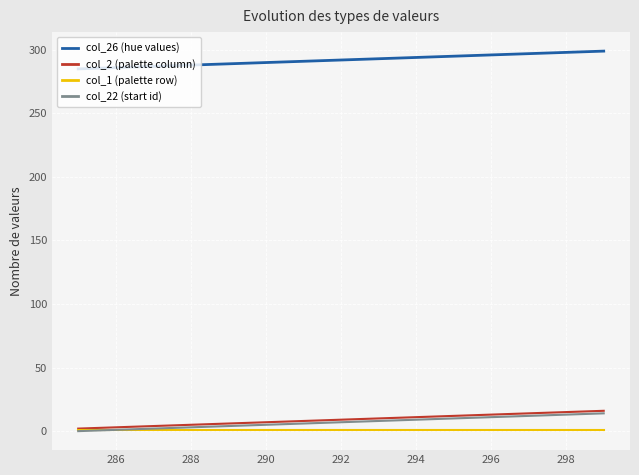

Which series has the largest total across all categories?

col_26 (hue values)